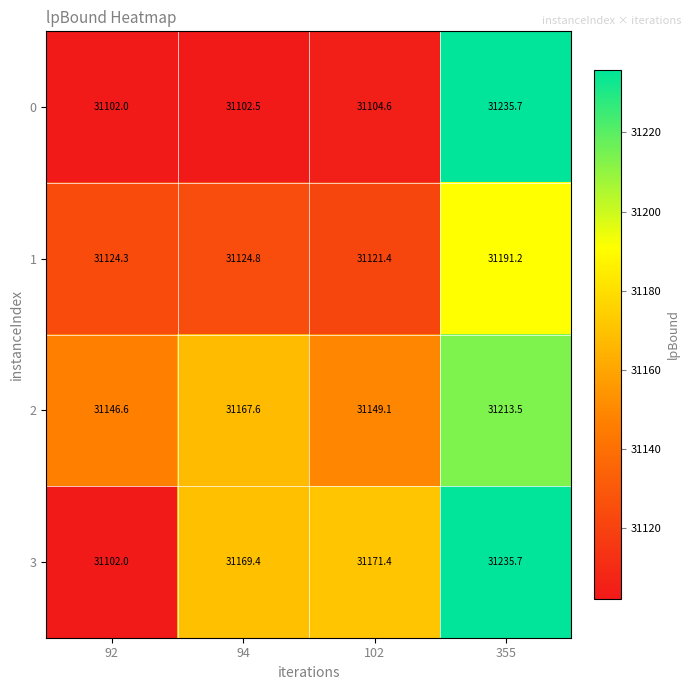

At which label does 0 first exceed 31104?

102